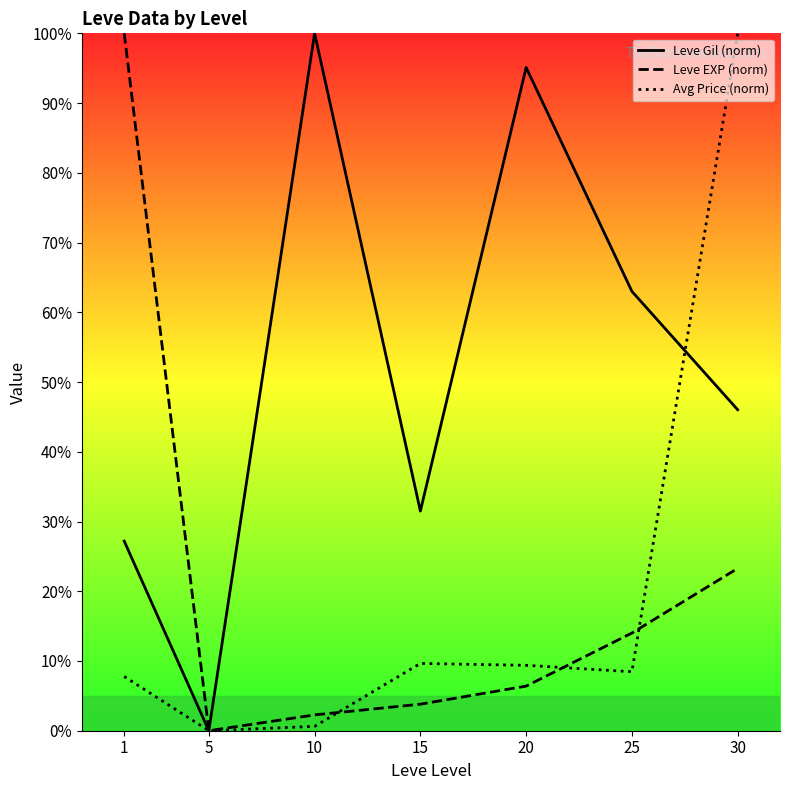

At which category does Leve Gil (norm) reach its first local peak?

10